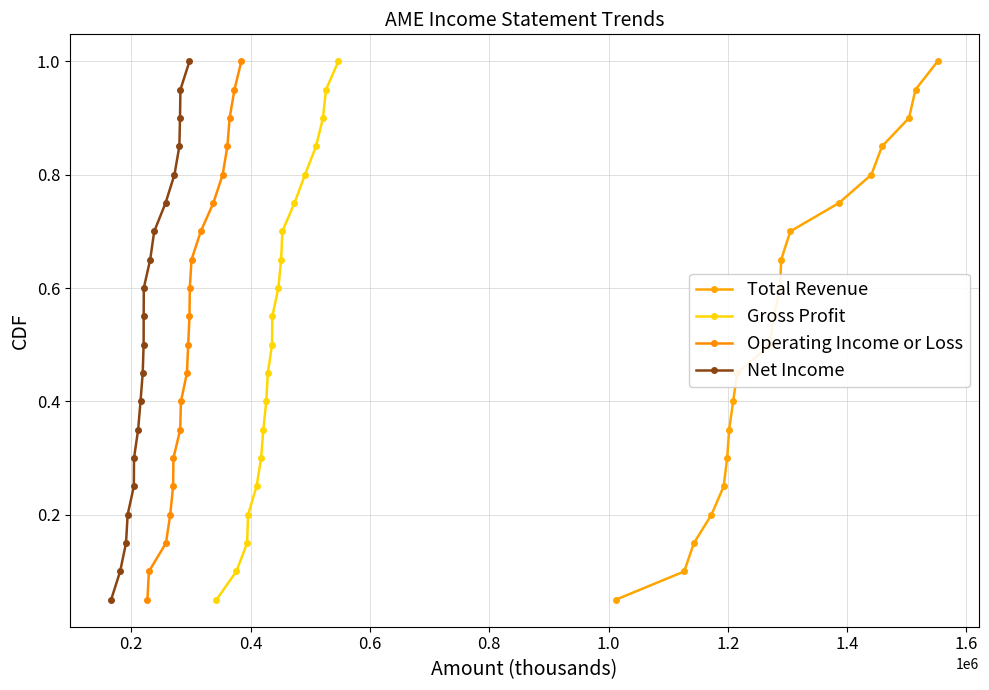

Reading left to right, what are all the values shown in this chart?

Total Revenue: 0.1	0.1	0.1	0.2	0.2	0.3	0.3	0.4	0.5	0.5	0.6	0.6	0.7	0.7	0.8	0.8	0.8	0.9	0.9	1.0
Gross Profit: 0.1	0.1	0.1	0.2	0.2	0.3	0.3	0.4	0.5	0.5	0.6	0.6	0.7	0.7	0.8	0.8	0.8	0.9	0.9	1.0
Operating Income or Loss: 0.1	0.1	0.1	0.2	0.2	0.3	0.3	0.4	0.5	0.5	0.6	0.6	0.7	0.7	0.8	0.8	0.8	0.9	0.9	1.0
Net Income: 0.1	0.1	0.1	0.2	0.2	0.3	0.3	0.4	0.5	0.5	0.6	0.6	0.7	0.7	0.8	0.8	0.8	0.9	0.9	1.0